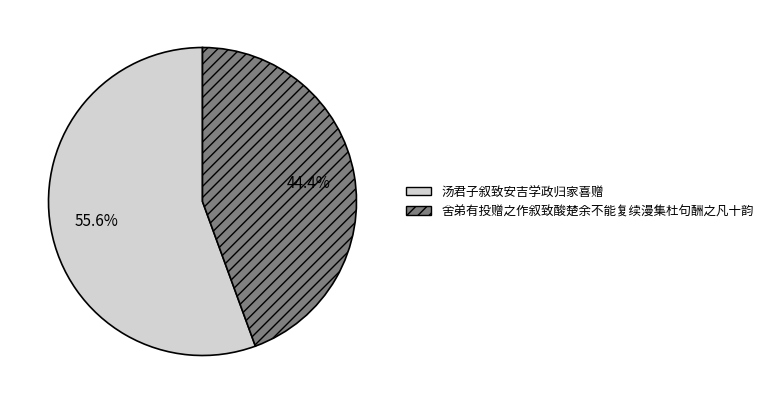

How many segments does this pie chart have?

2